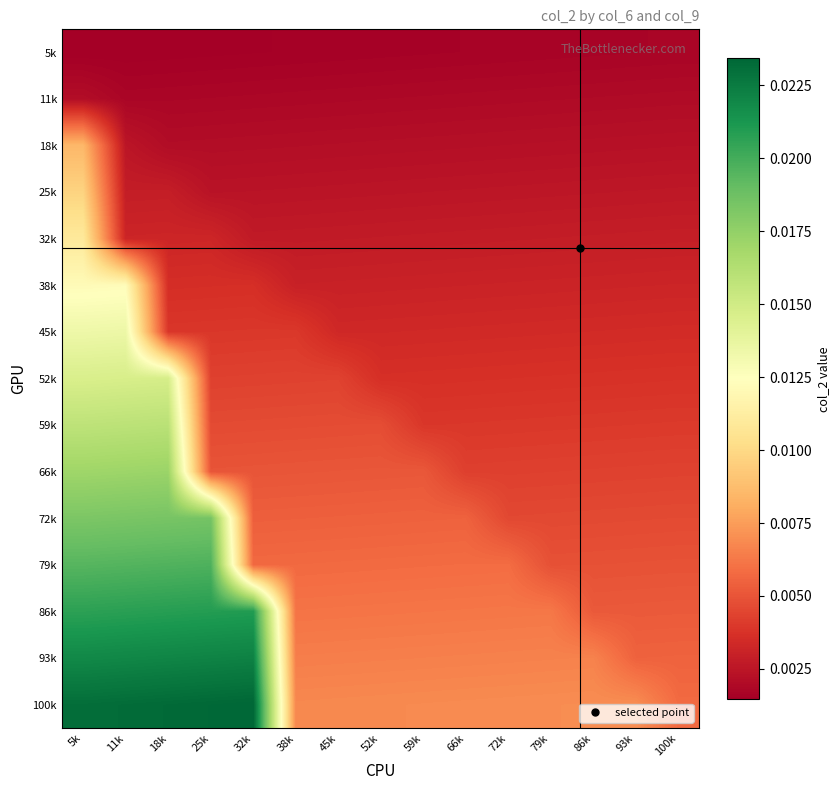

How many data points does each series have?

15